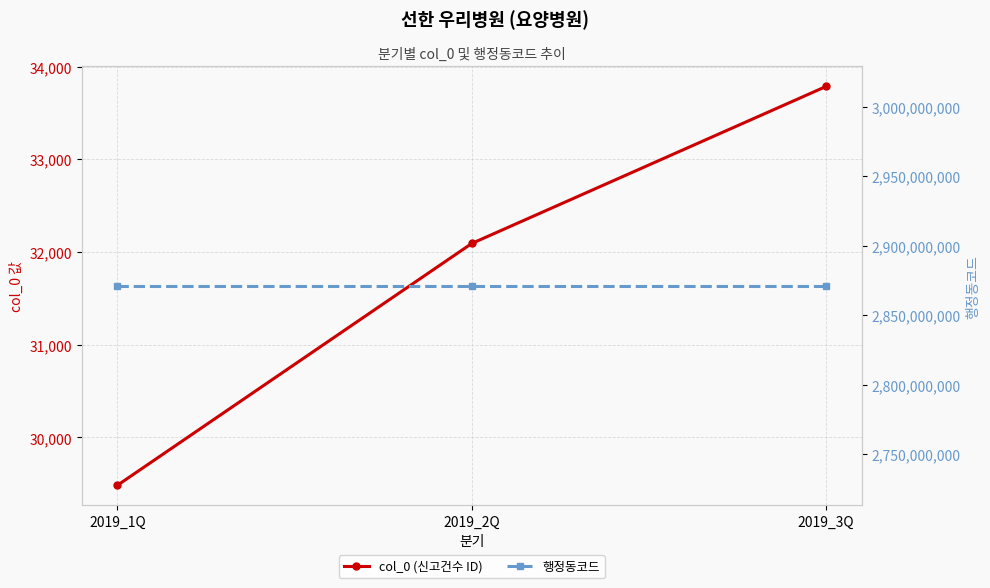

What is the minimum value shown in the chart?

29484